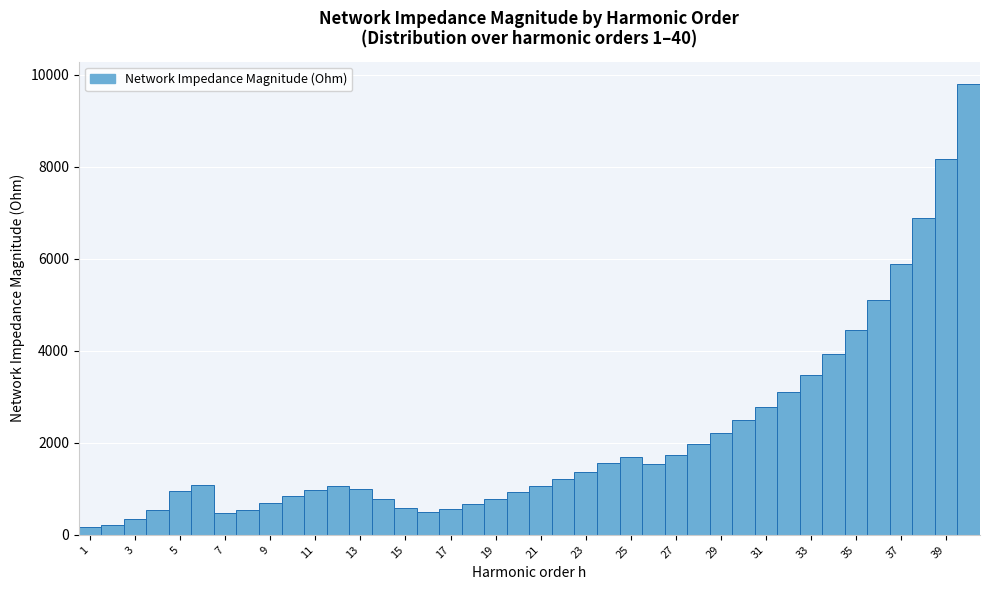

Reading left to right, transcribe this chart: for each bar, give the range it covers on the x-axis and its height. Neither the bar edges nor the heights are printed on the chart, so give them approximately, as read against the axes.

0.5 to 1.5: under 200
1.5 to 2.5: 200
2.5 to 3.5: 400
3.5 to 4.5: 600
4.5 to 5.5: 1000
5.5 to 6.5: 1000
6.5 to 7.5: 400
7.5 to 8.5: 600
8.5 to 9.5: 600
9.5 to 10.5: 800
10.5 to 11.5: 1000
11.5 to 12.5: 1000
12.5 to 13.5: 1000
13.5 to 14.5: 800
14.5 to 15.5: 600
15.5 to 16.5: 600
16.5 to 17.5: 600
17.5 to 18.5: 600
18.5 to 19.5: 800
19.5 to 20.5: 1000
20.5 to 21.5: 1000
21.5 to 22.5: 1200
22.5 to 23.5: 1400
23.5 to 24.5: 1600
24.5 to 25.5: 1600
25.5 to 26.5: 1600
26.5 to 27.5: 1800
27.5 to 28.5: 2000
28.5 to 29.5: 2200
29.5 to 30.5: 2400
30.5 to 31.5: 2800
31.5 to 32.5: 3200
32.5 to 33.5: 3400
33.5 to 34.5: 4000
34.5 to 35.5: 4400
35.5 to 36.5: 5000
36.5 to 37.5: 5800
37.5 to 38.5: 6800
38.5 to 39.5: 8200
39.5 to 40.5: 9800